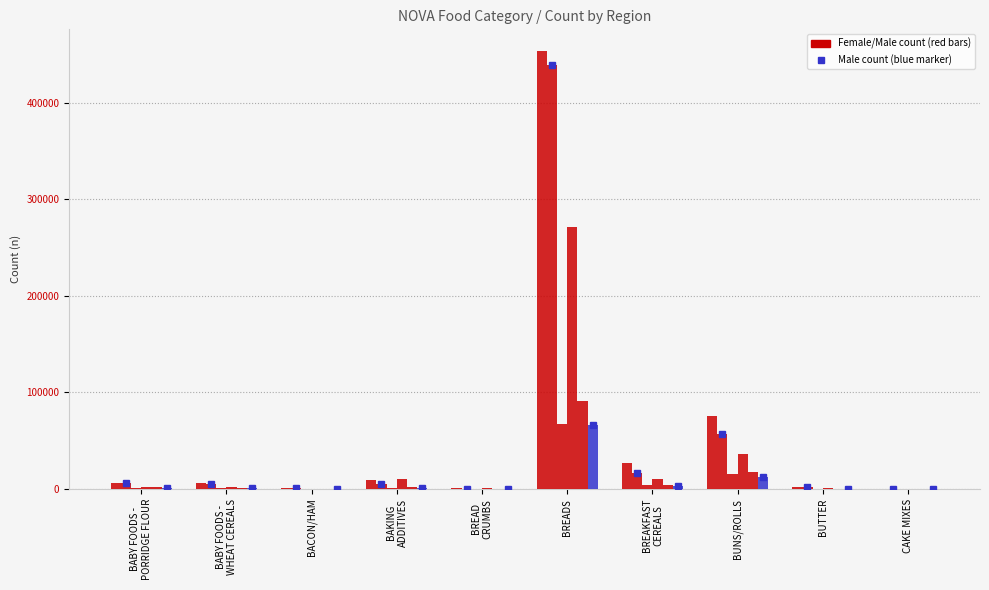

What position from the left is BREAD
CRUMBS?

5